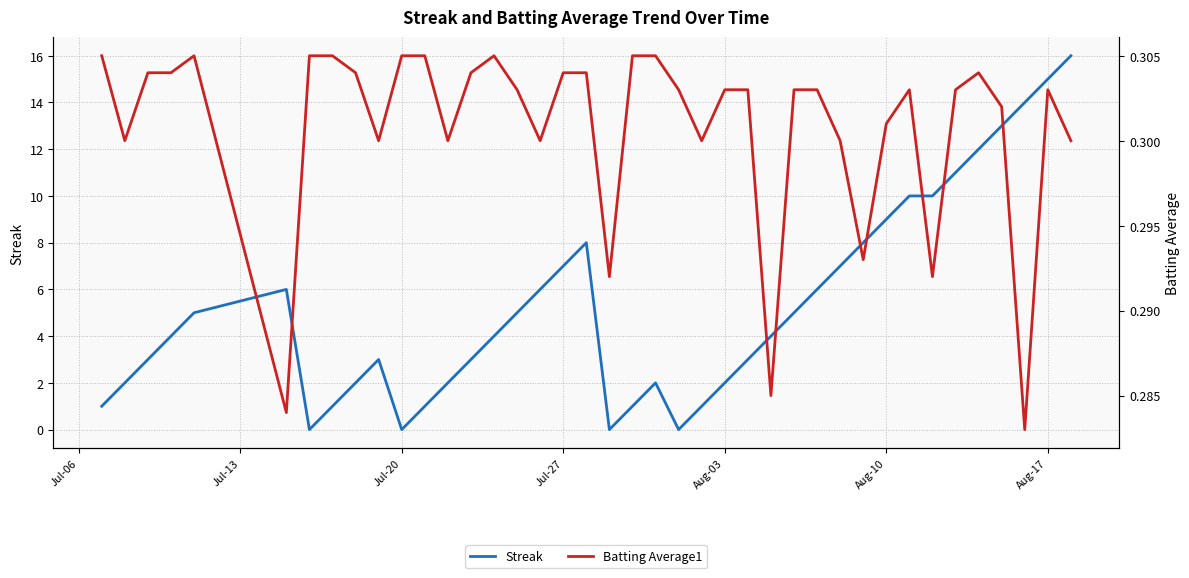

Rank the series at Aug-17 from highest to lowest value.

Streak, Batting Average1